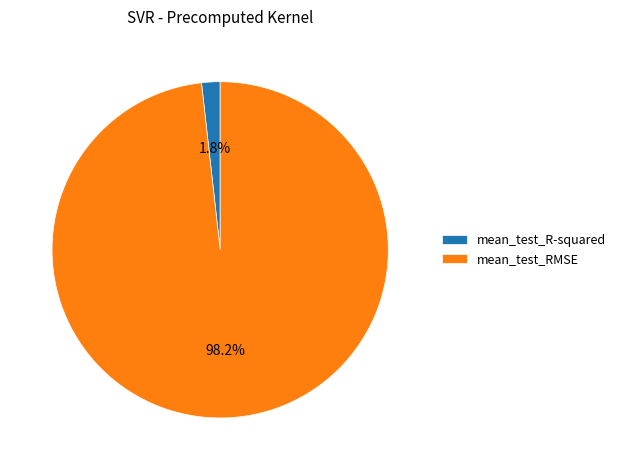

The mean_test_R-squared slice represents 2% of the pie. True or false?

True